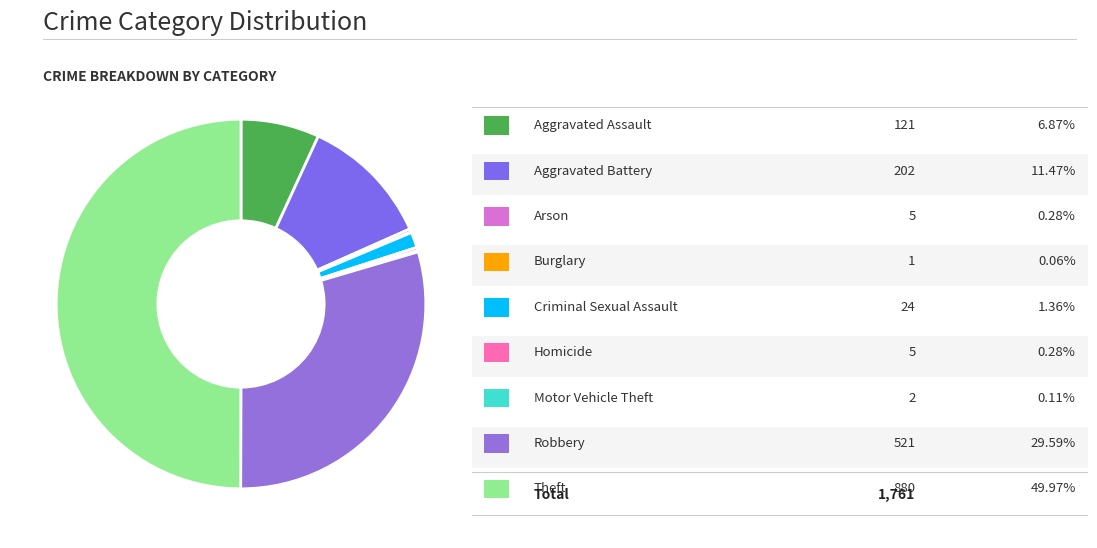

To the nearest percent, what is the difference between the largest and smallest slice percentages?

50%